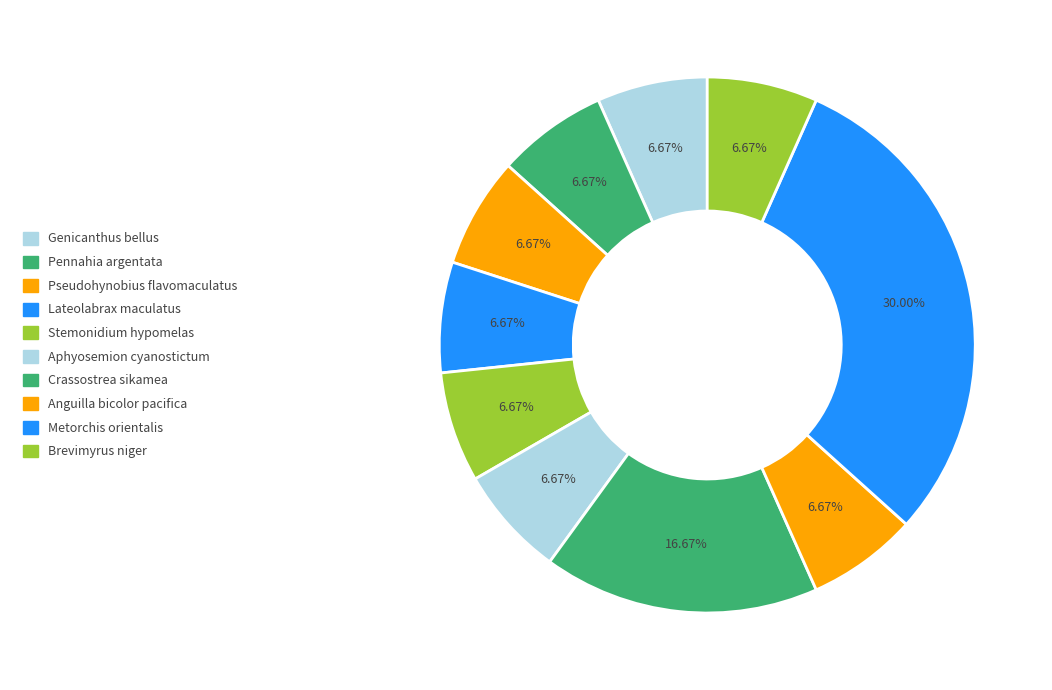

How many segments does this pie chart have?

10